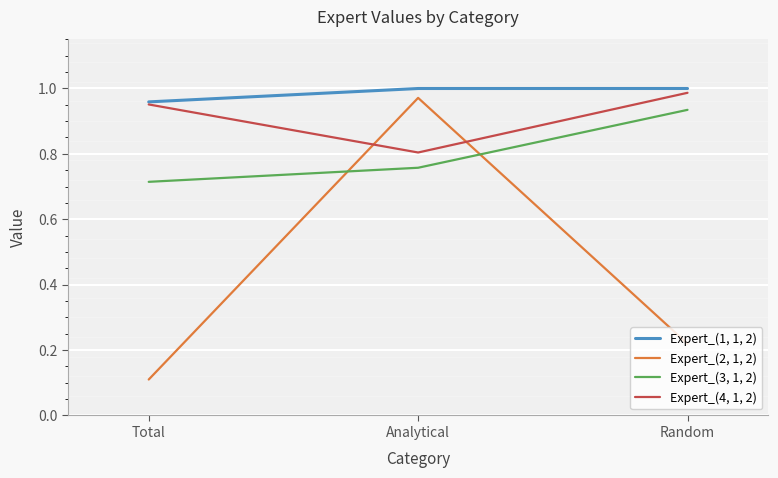

At how many categories does at least one series exceed 0?

3